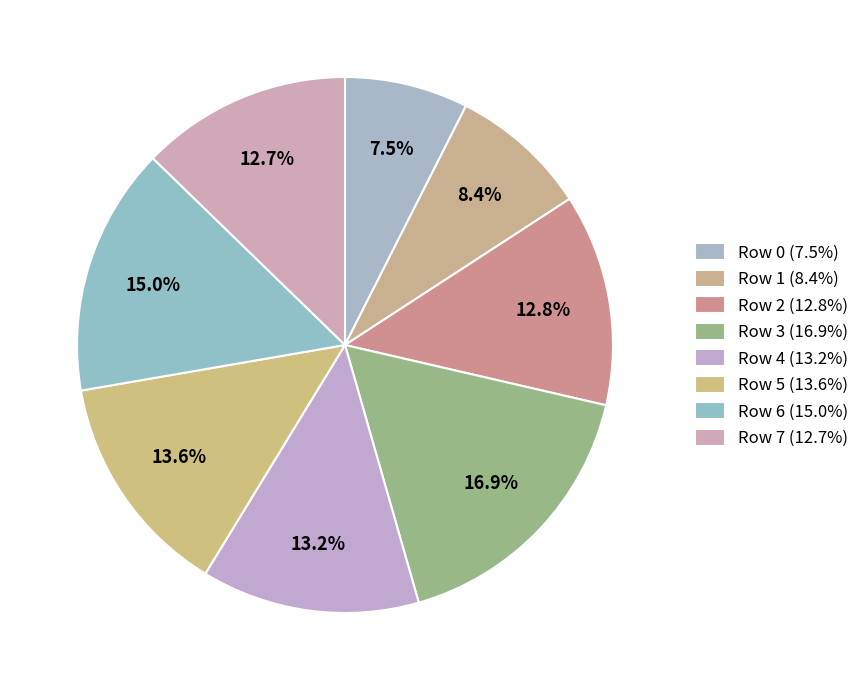

What is the change in value from Row 6 to Row 7?

-165000